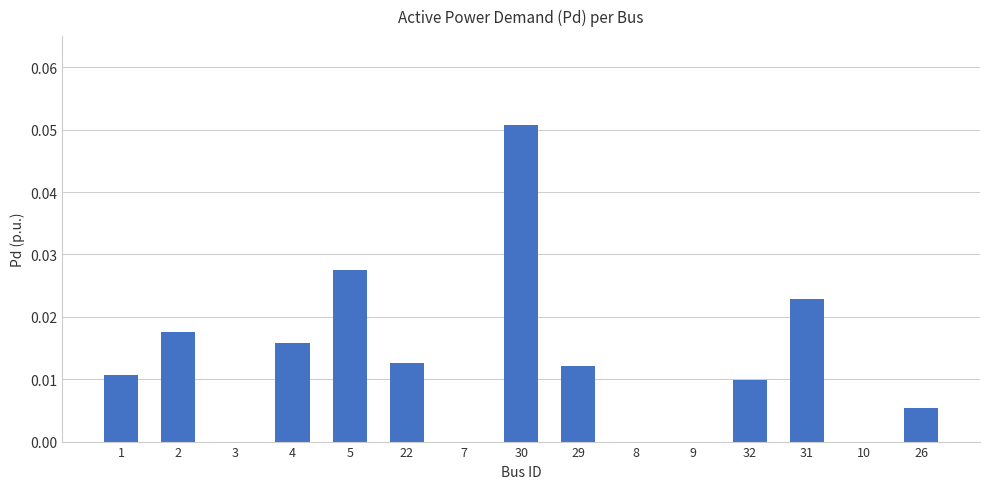

Which has a higher value, 29 or 32?

29